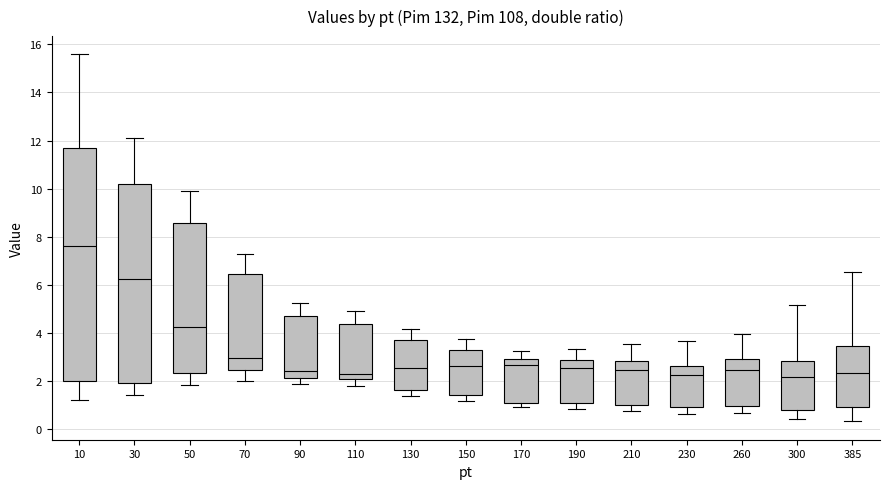

Reading left to right, transcribe this box plot: for each box, give where its median line is, the range the box spans, and where its two whiskers end, as read against the y-axis. The values are not printed on the chart, so give them approximately, as read against the axis.

10: median 7.6, box 2.0 to 11.8, whiskers 1.2 to 15.6
30: median 6.2, box 2.0 to 10.2, whiskers 1.4 to 12.0
50: median 4.2, box 2.4 to 8.6, whiskers 1.8 to 9.8
70: median 3.0, box 2.4 to 6.4, whiskers 2.0 to 7.2
90: median 2.4, box 2.2 to 4.8, whiskers 1.8 to 5.2
110: median 2.2, box 2.0 to 4.4, whiskers 1.8 to 5.0
130: median 2.6, box 1.6 to 3.6, whiskers 1.4 to 4.2
150: median 2.6, box 1.4 to 3.2, whiskers 1.2 to 3.8
170: median 2.6, box 1.0 to 3.0, whiskers 0.8 to 3.2
190: median 2.6, box 1.0 to 2.8, whiskers 0.8 to 3.4
210: median 2.4, box 1.0 to 2.8, whiskers 0.8 to 3.6
230: median 2.2, box 1.0 to 2.6, whiskers 0.6 to 3.6
260: median 2.4, box 1.0 to 3.0, whiskers 0.6 to 4.0
300: median 2.2, box 0.8 to 2.8, whiskers 0.4 to 5.2
385: median 2.4, box 1.0 to 3.4, whiskers 0.4 to 6.6